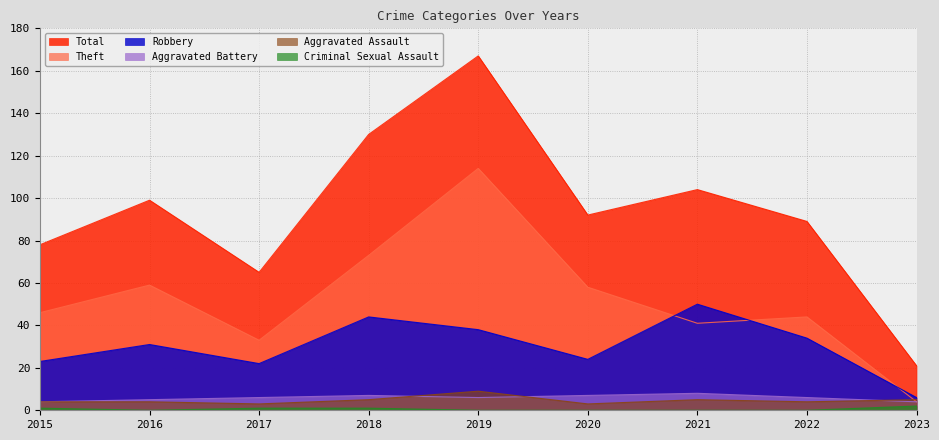

Reading left to right, what are all the values shown in this chart?

Robbery: 2015=23	2016=31	2017=22	2018=44	2019=38	2020=24	2021=50	2022=34	2023=6
Theft: 2015=46	2016=59	2017=33	2018=73	2019=114	2020=58	2021=41	2022=44	2023=4
Aggravated Battery: 2015=4	2016=5	2017=6	2018=7	2019=6	2020=7	2021=8	2022=6	2023=4
Aggravated Assault: 2015=4	2016=4	2017=3	2018=5	2019=9	2020=3	2021=5	2022=4	2023=5
Criminal Sexual Assault: 2015=1	2016=0	2017=1	2018=1	2019=0	2020=0	2021=0	2022=0	2023=2
Total: 2015=78	2016=99	2017=65	2018=130	2019=167	2020=92	2021=104	2022=89	2023=21